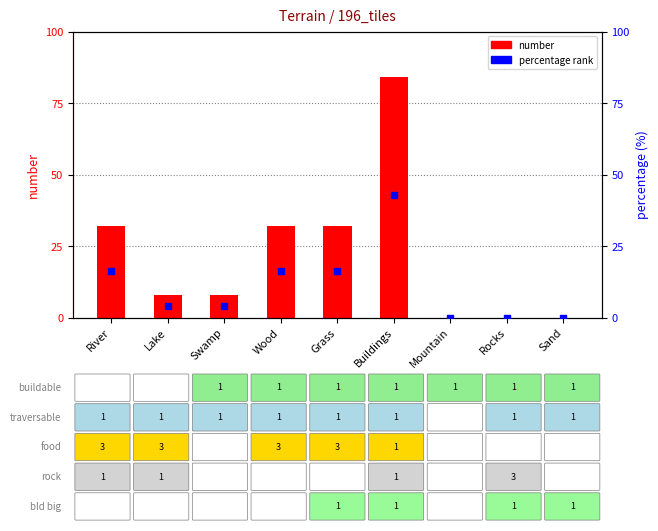

What are all the series names shown in the legend?

number, percentage rank